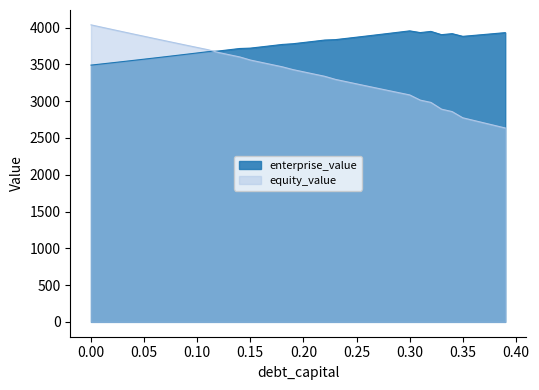

Rank the series by their average value, from lowest to highest.

equity_value, enterprise_value